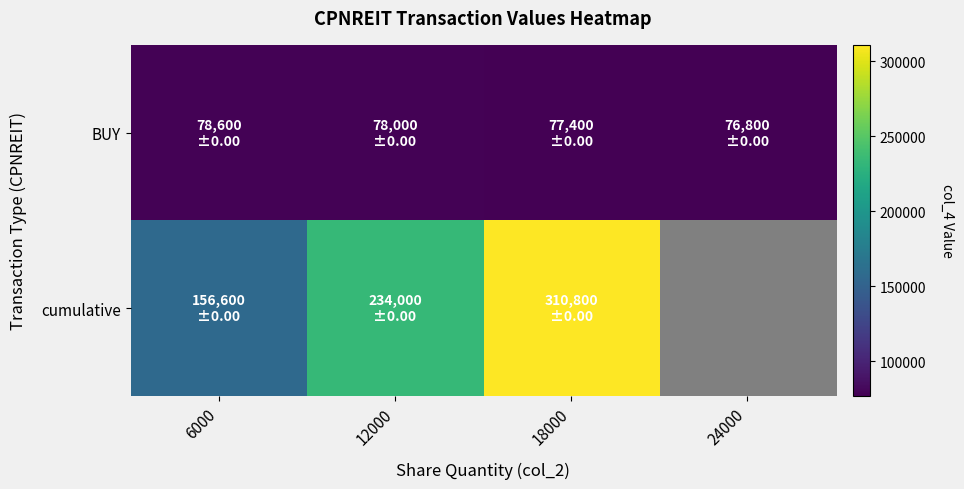

At which category does the chart reach its peak across all series?

18000